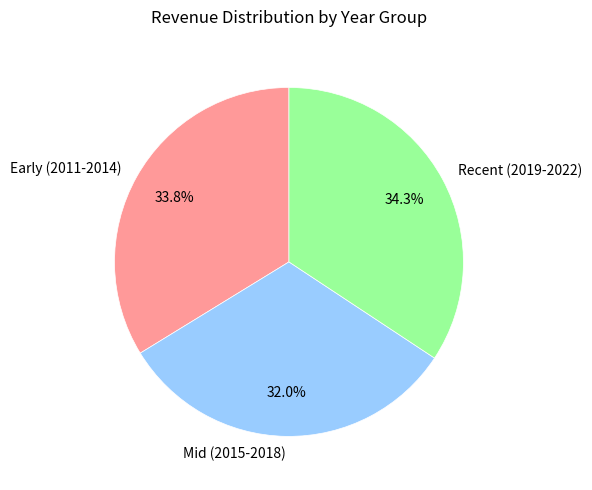

Rank the categories by value from lowest to highest.

Mid (2015-2018), Early (2011-2014), Recent (2019-2022)